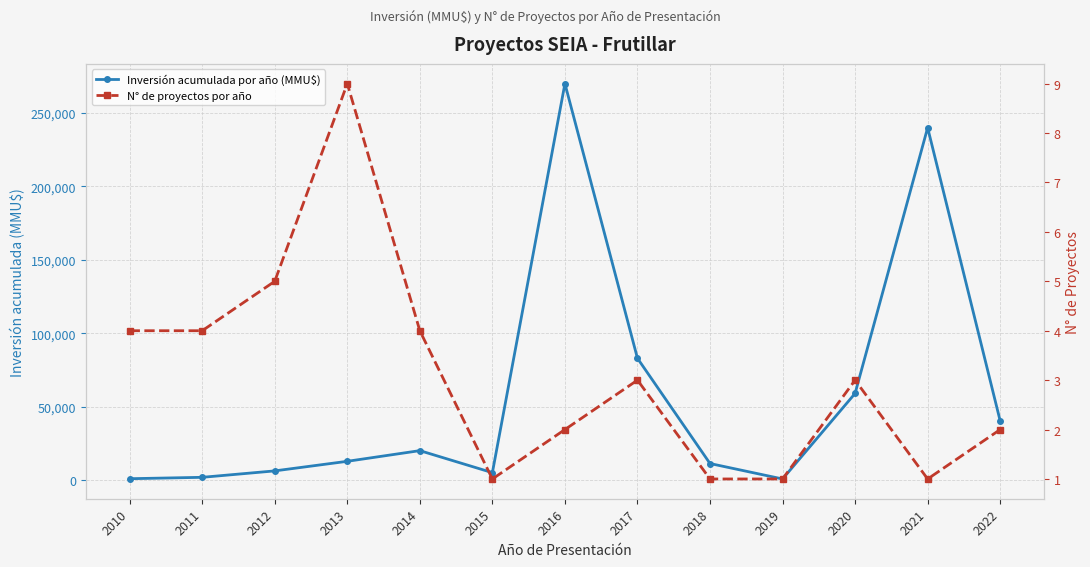

Rank the series by their average value, from highest to lowest.

Inversión acumulada por año (MMU$), N° de proyectos por año